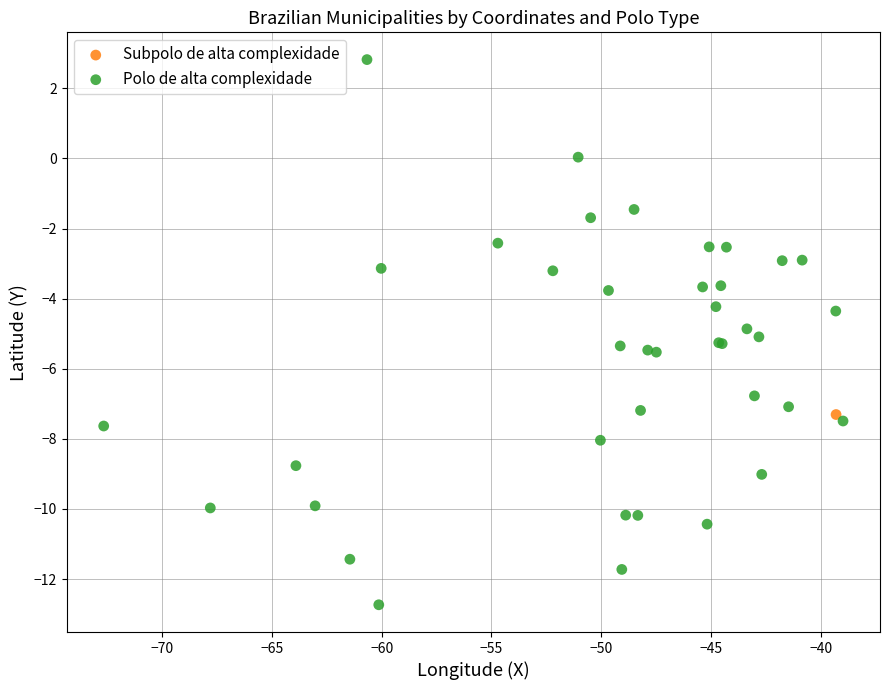

What are all the series names shown in the legend?

Polo de alta complexidade, Subpolo de alta complexidade